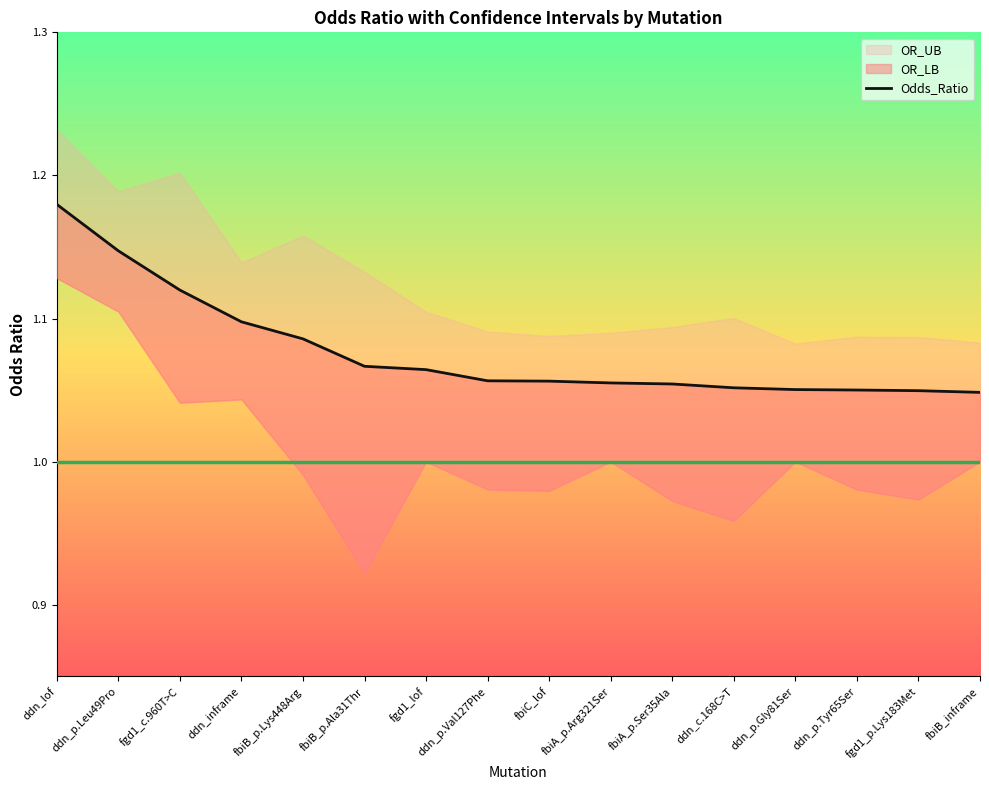

Reading right to left, extract all data points from this chart.

fbiB_inframe=1.0	fgd1_p.Lys183Met=1.0	ddn_p.Tyr65Ser=1.1	ddn_p.Gly81Ser=1.1	ddn_c.168C>T=1.1	fbiA_p.Ser35Ala=1.1	fbiA_p.Arg321Ser=1.1	fbiC_lof=1.1	ddn_p.Val127Phe=1.1	fgd1_lof=1.1	fbiB_p.Ala31Thr=1.1	fbiB_p.Lys448Arg=1.1	ddn_inframe=1.1	fgd1_c.960T>C=1.1	ddn_p.Leu49Pro=1.1	ddn_lof=1.2